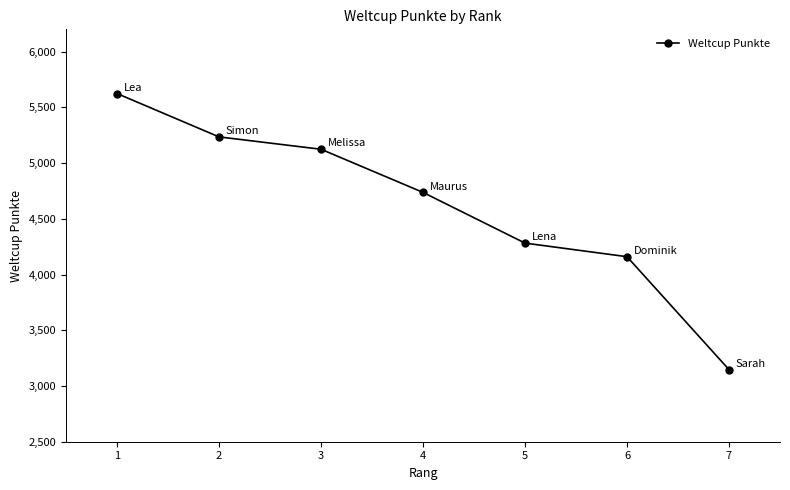

What is the difference between the maximum and second lowest values?

1464